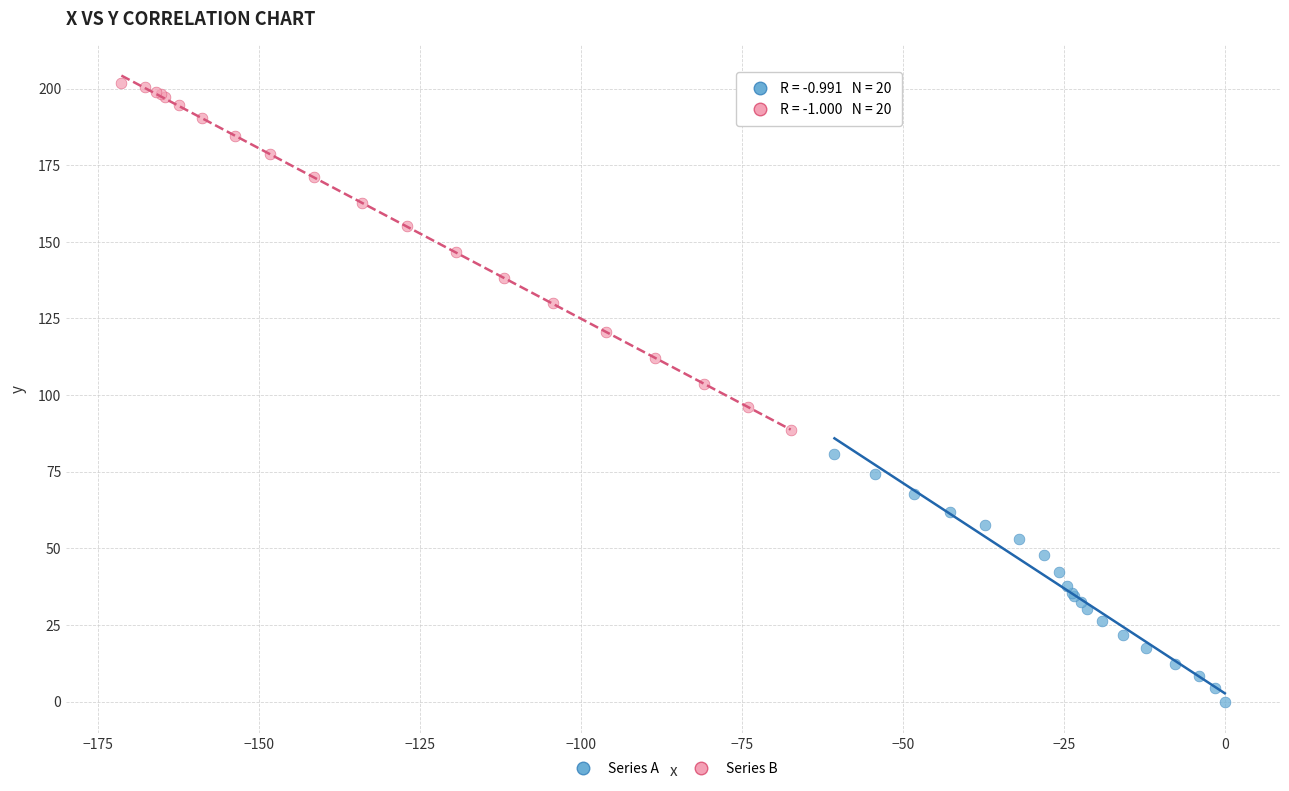

Which series contains the lowest Y value?

Series A